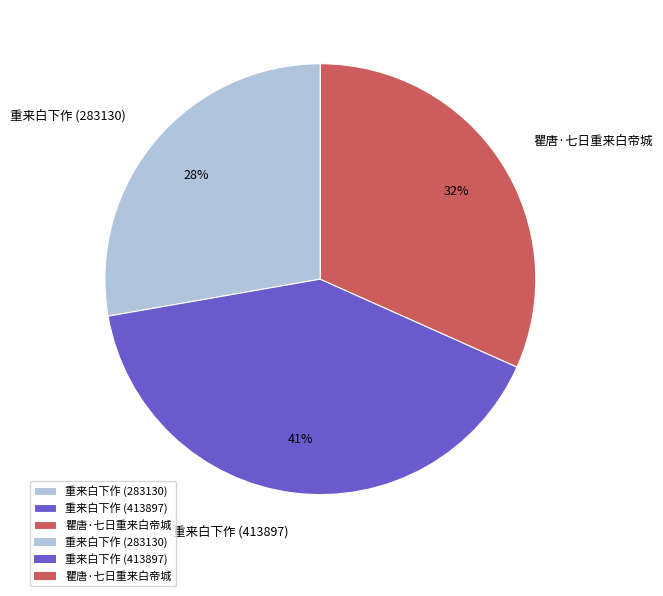

To the nearest percent, what portion does 重来白下作 (283130) represent?

28%